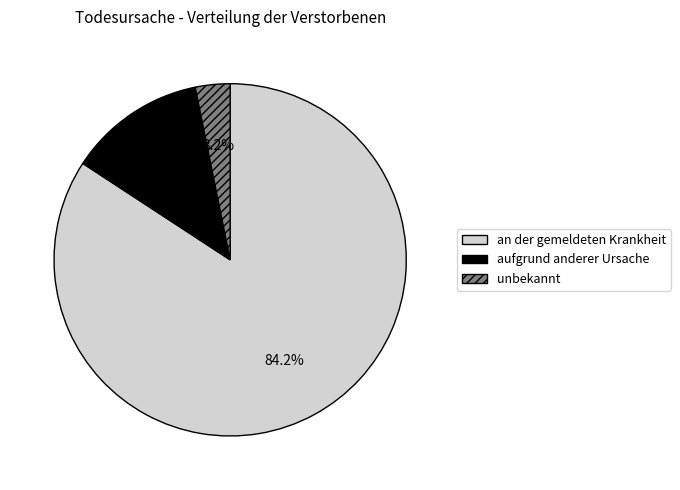

To the nearest percent, what is the difference between the largest and smallest slice percentages?

81%